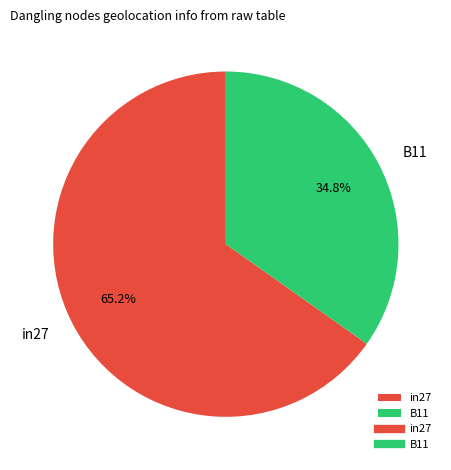

Count the number of slices in the pie.

2